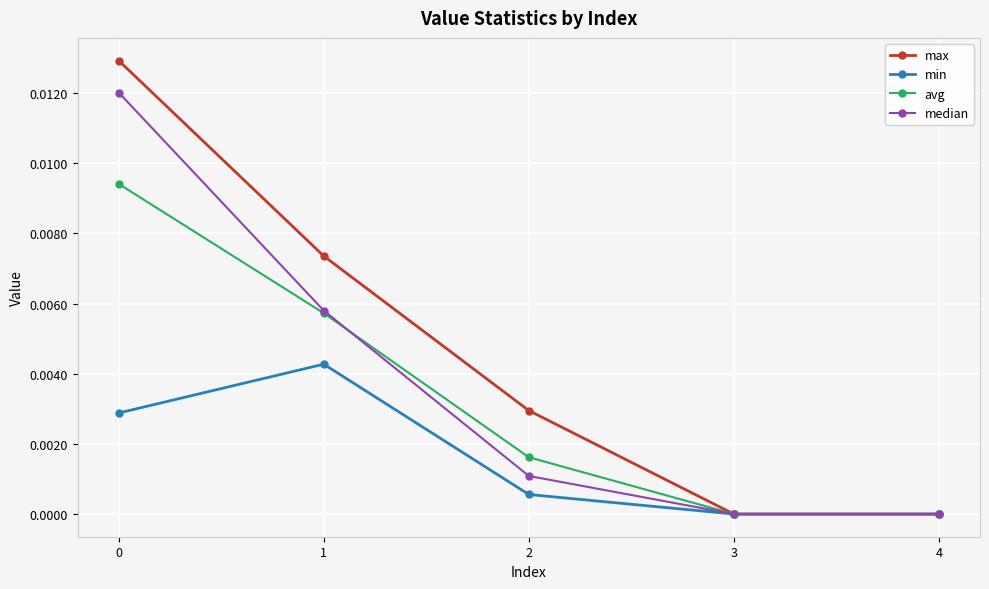

How many data points does each series have?

5